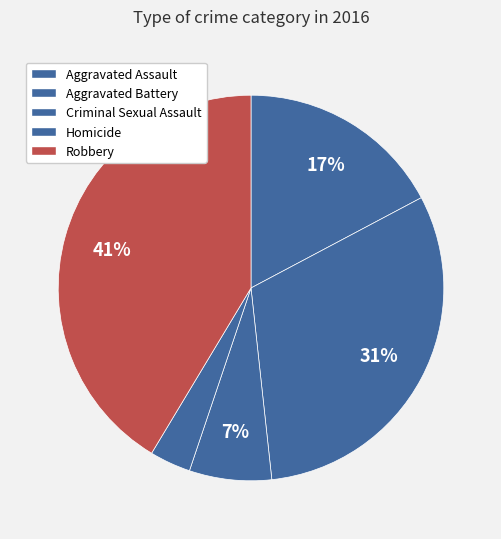

Count the number of slices in the pie.

5